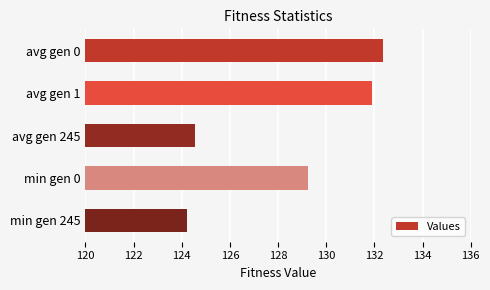

List the labels in order of value, largest first.

avg gen 0, avg gen 1, min gen 0, avg gen 245, min gen 245